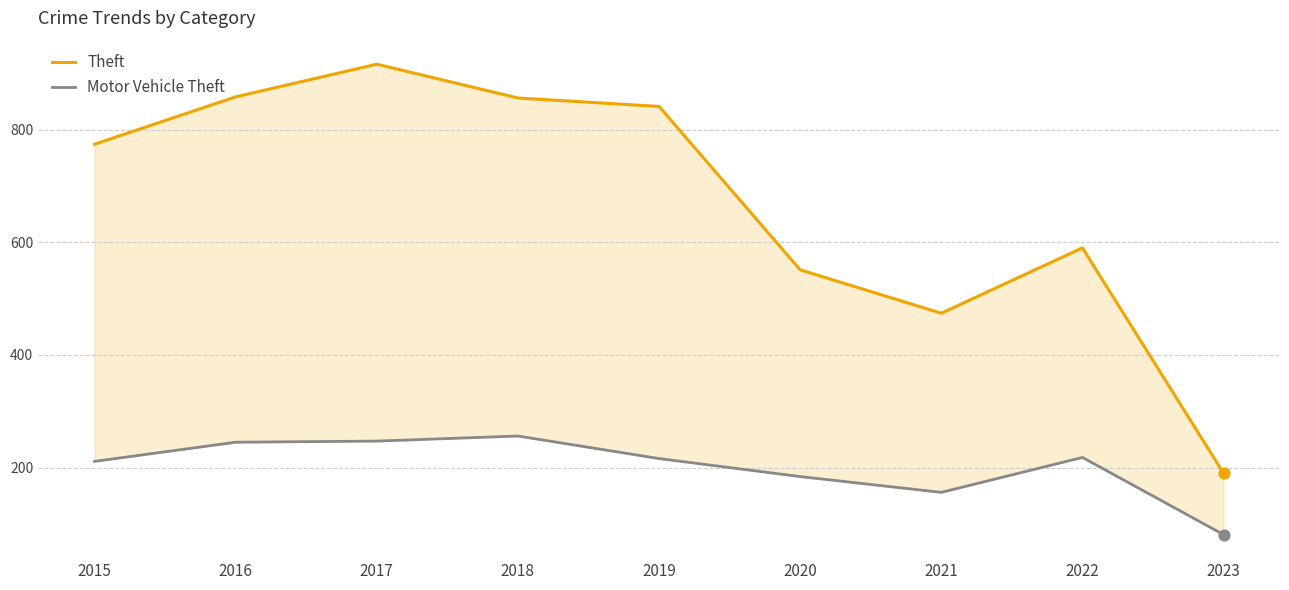

Which series contains the lowest Y value?

Motor Vehicle Theft